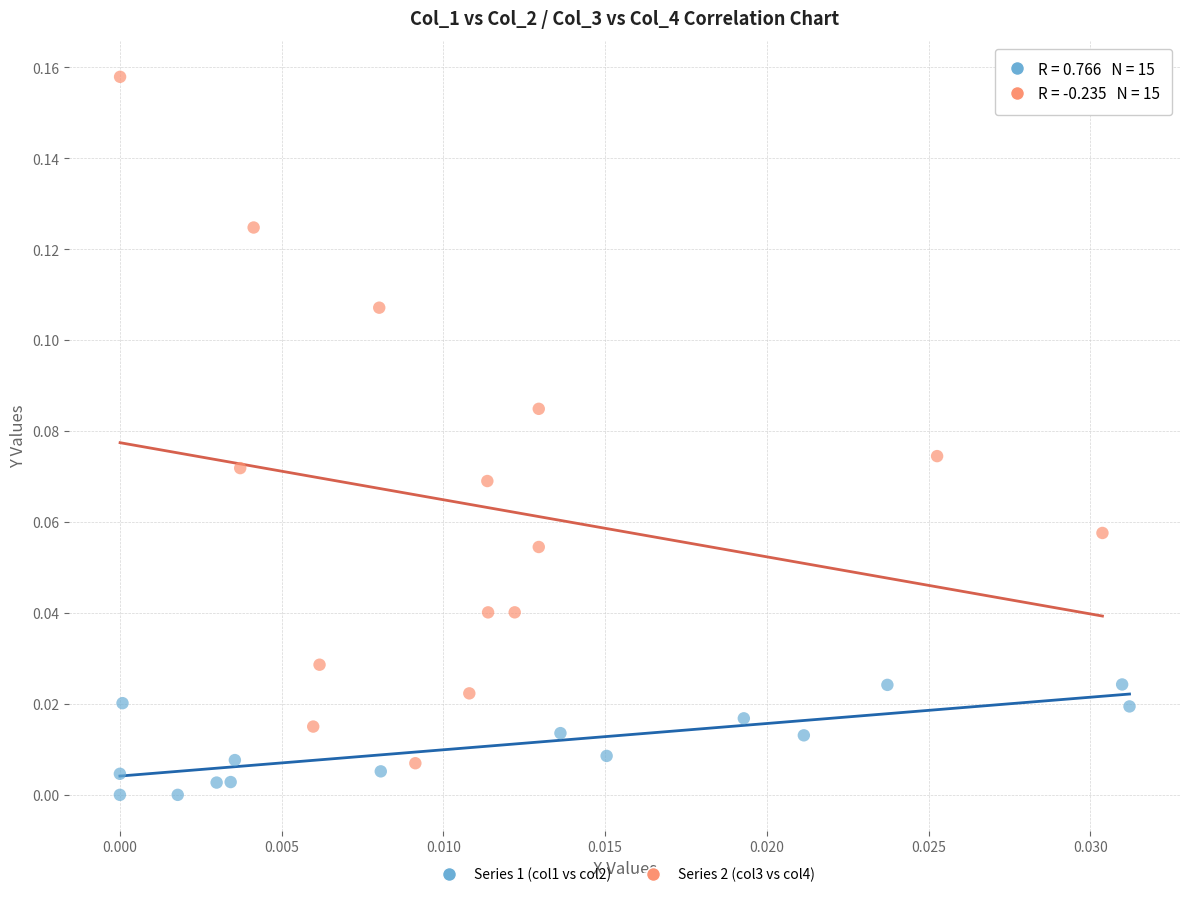

Which series contains the highest Y value?

Series 2 (col3 vs col4)